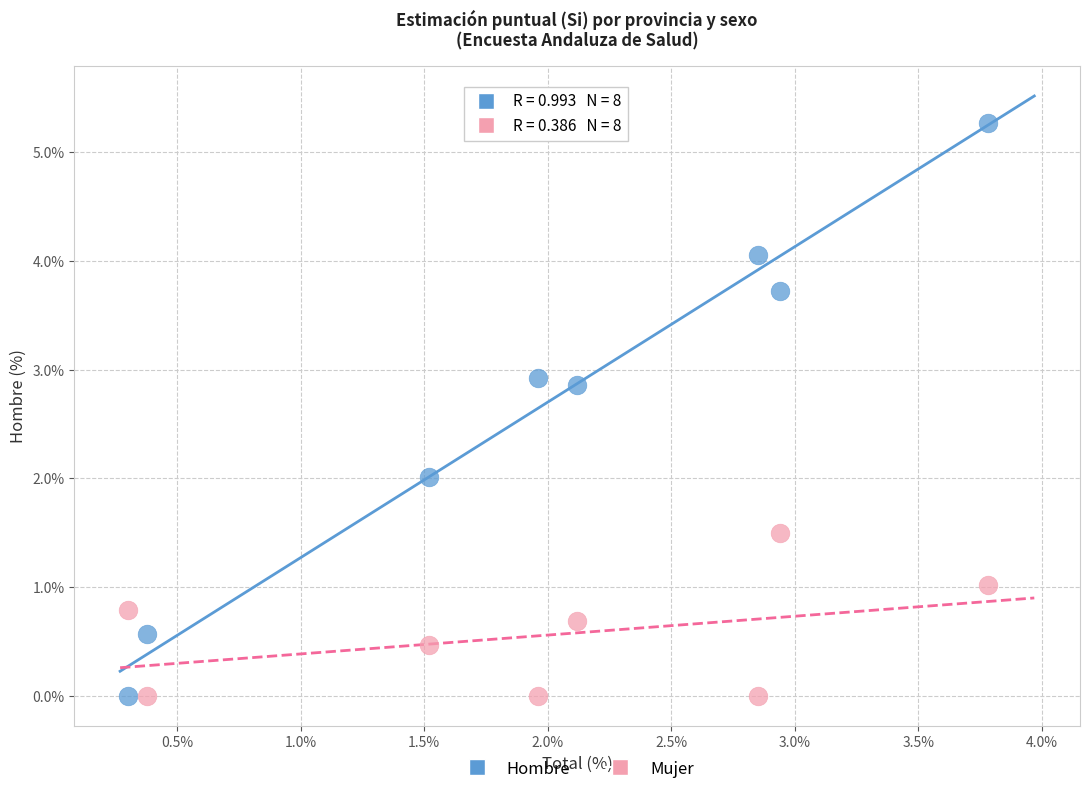

Which series has the widest spread of Y values?

Hombre